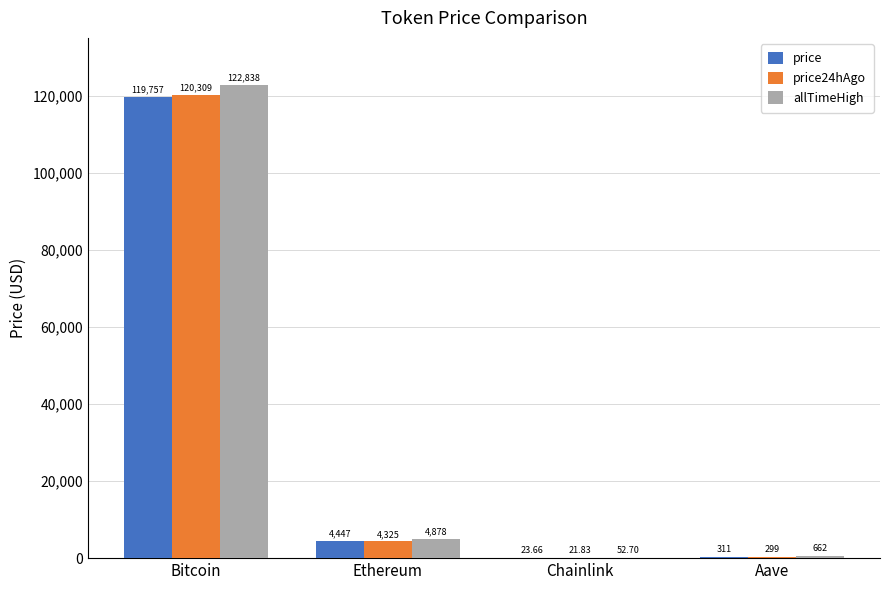

Which series changed the most between Bitcoin and Aave?

allTimeHigh